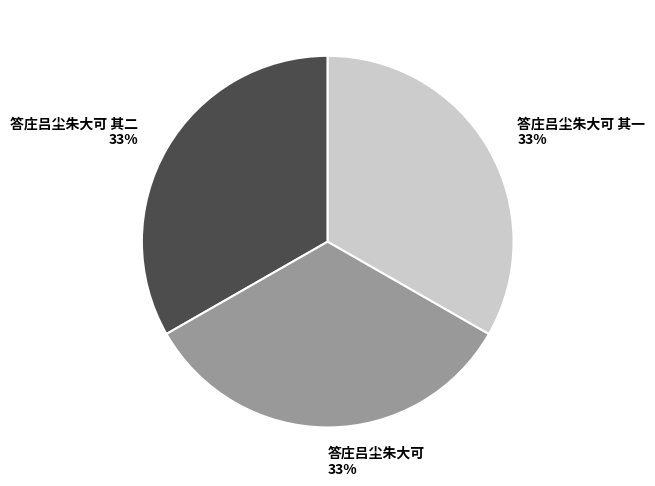

Approximately how many times larger is the value at 答庄吕尘朱大可 其一 compared to 答庄吕尘朱大可?

1.0